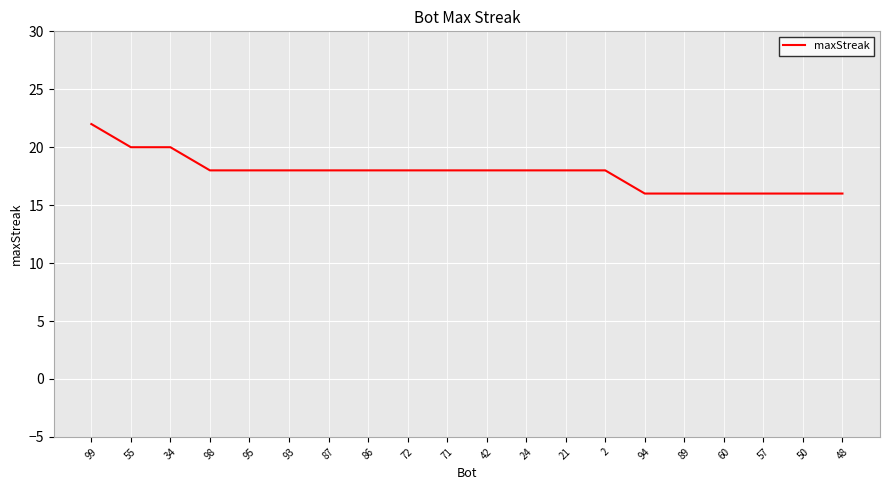

The value at 71 is 32. True or false?

False